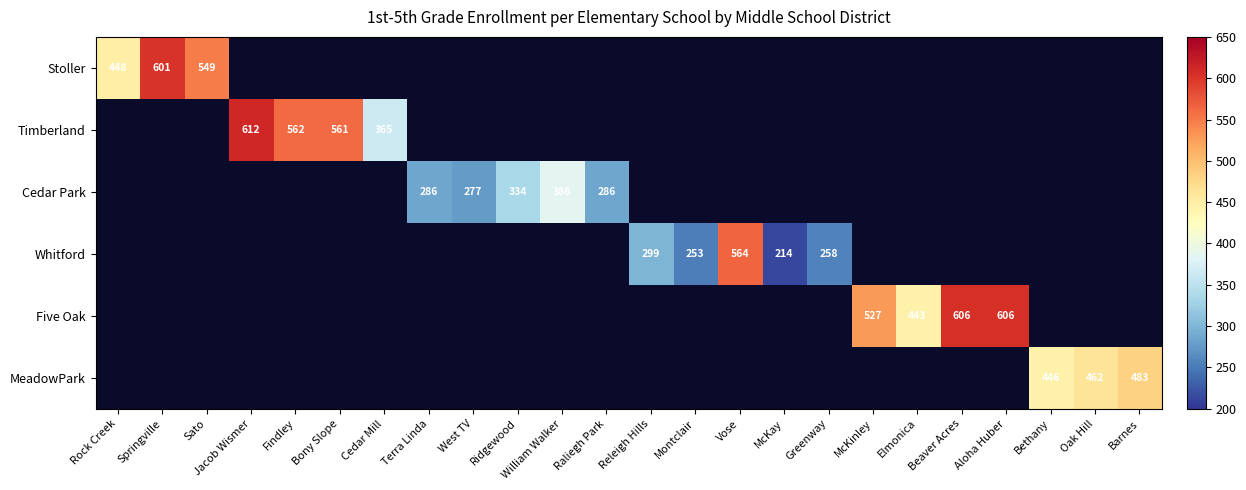

What is the smallest value displayed?

214.0